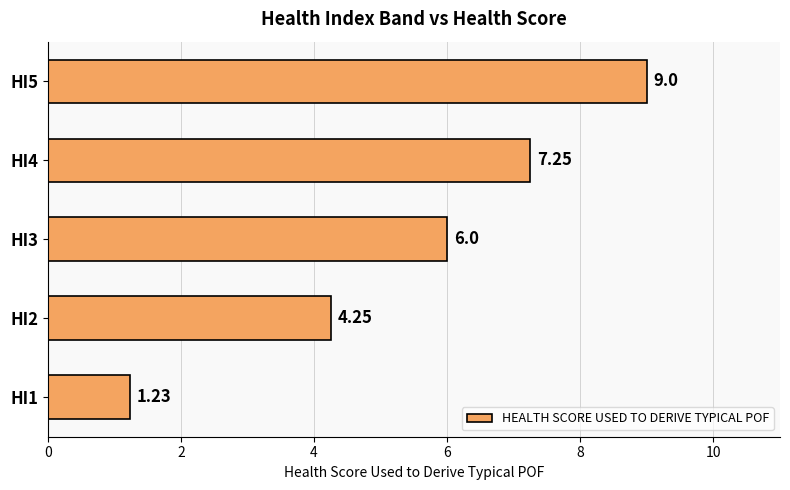

Count the number of categories in the chart.

5